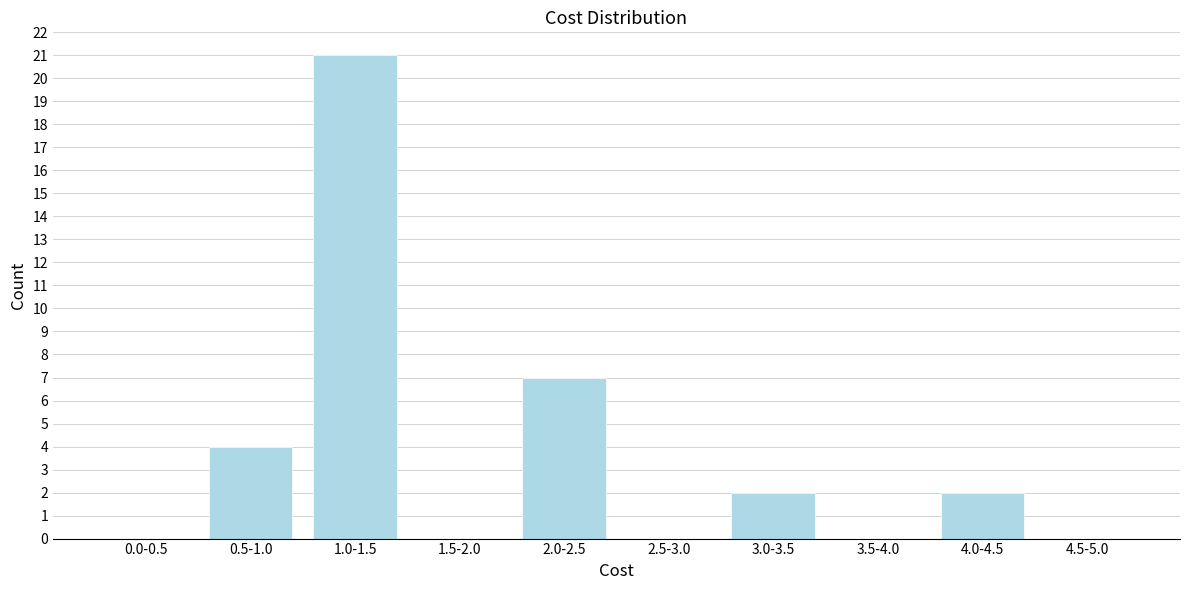

Reading left to right, list all the values displayed in this chart.

0.0-0.5=0	0.5-1.0=4	1.0-1.5=21	1.5-2.0=0	2.0-2.5=7	2.5-3.0=0	3.0-3.5=2	3.5-4.0=0	4.0-4.5=2	4.5-5.0=0